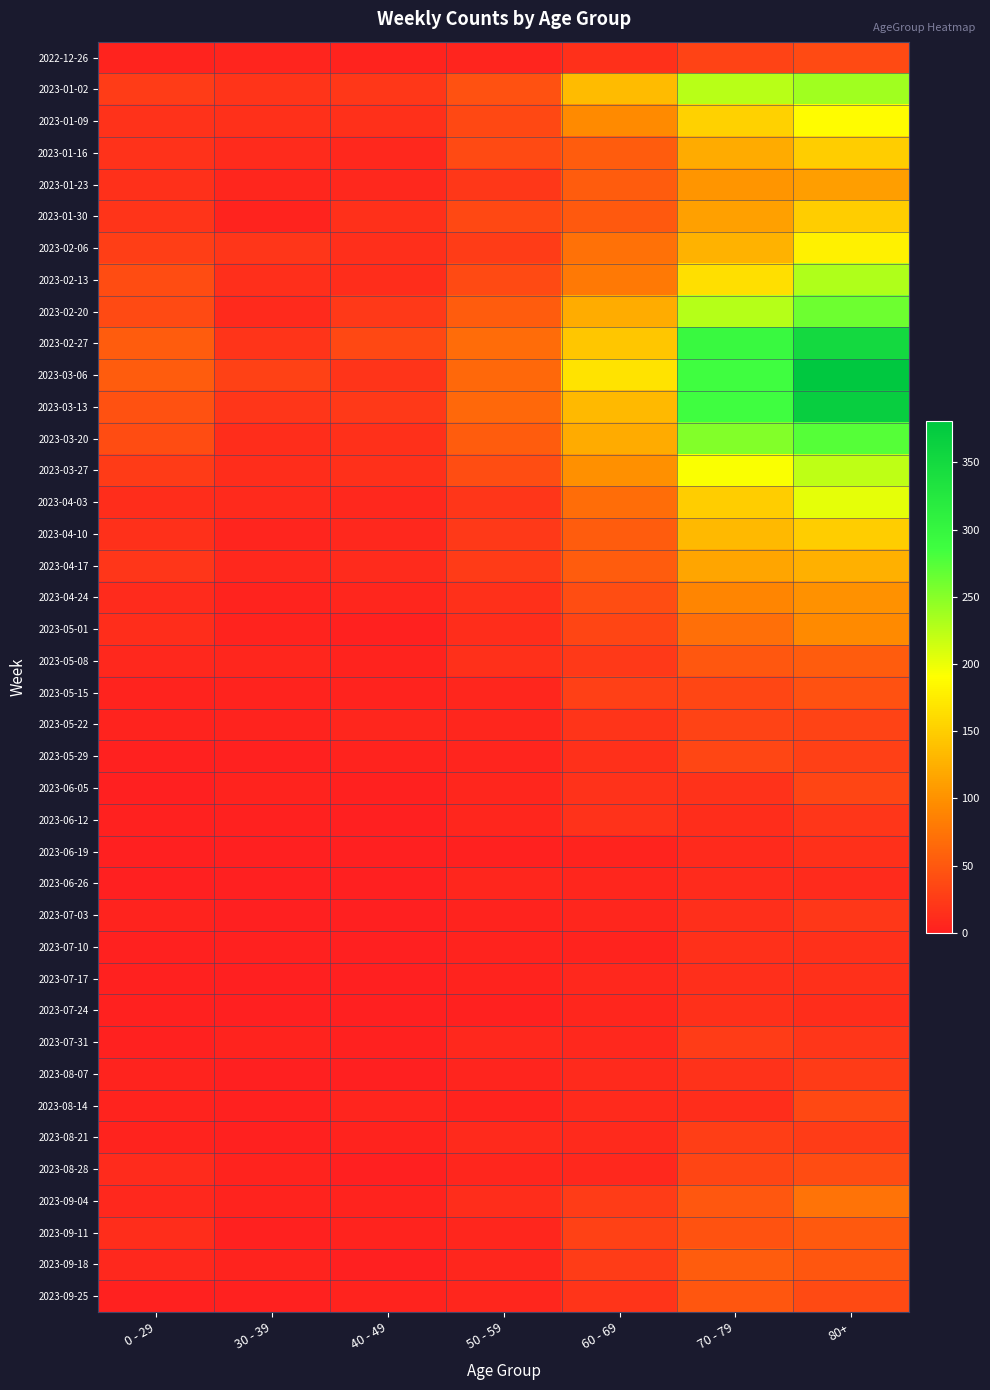

Which series has the largest total across all categories?

2023-03-06